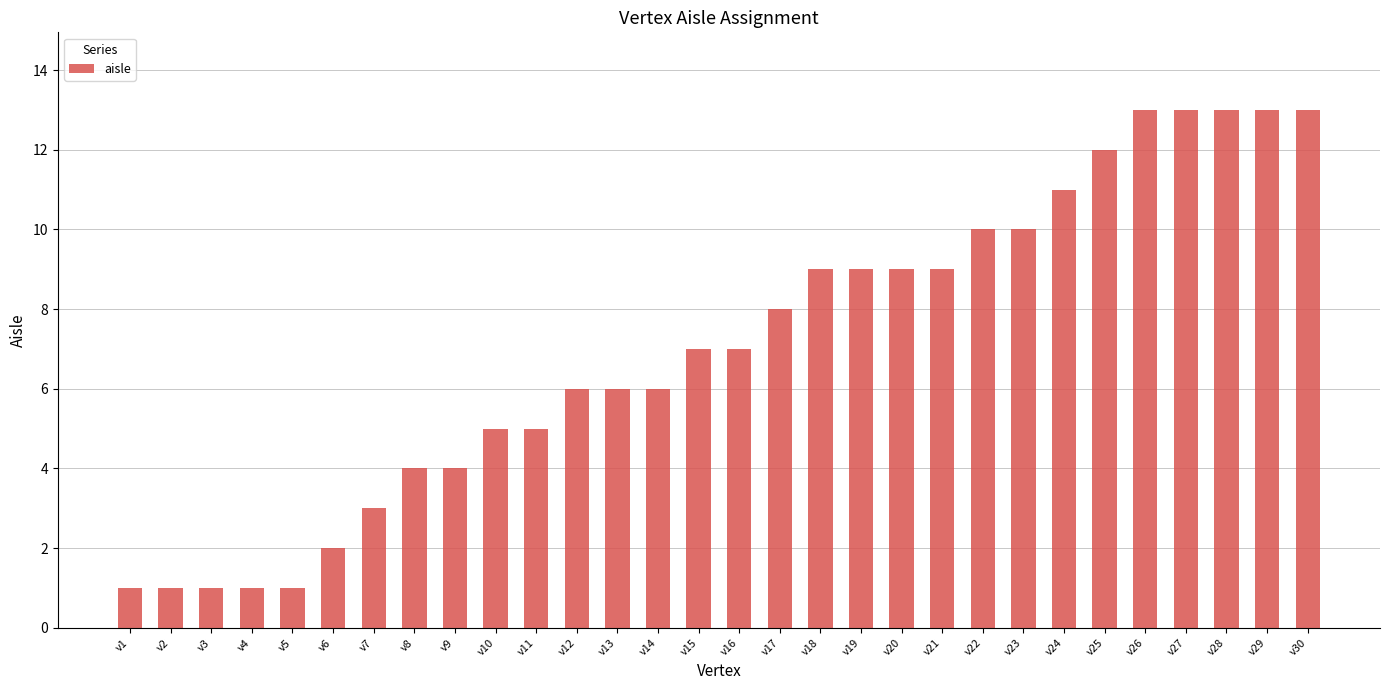

Reading right to left, transcribe all the data shown in this chart.

v30=13	v29=13	v28=13	v27=13	v26=13	v25=12	v24=11	v23=10	v22=10	v21=9	v20=9	v19=9	v18=9	v17=8	v16=7	v15=7	v14=6	v13=6	v12=6	v11=5	v10=5	v9=4	v8=4	v7=3	v6=2	v5=1	v4=1	v3=1	v2=1	v1=1